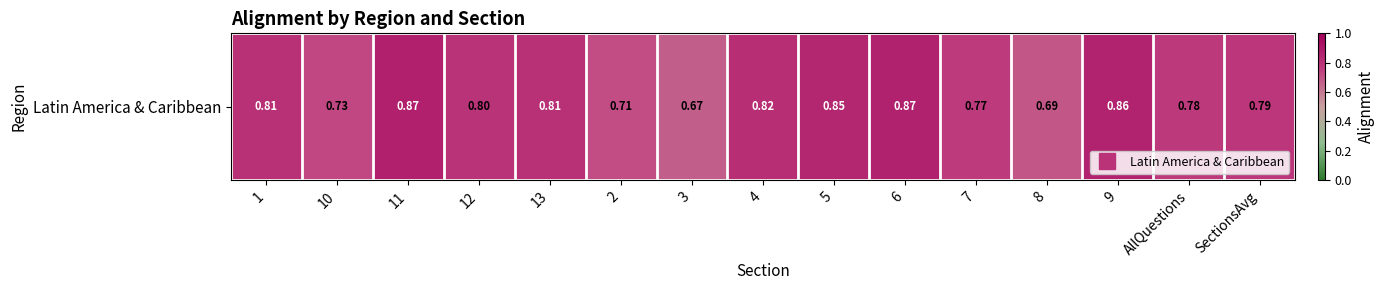

What is the average value?

0.8